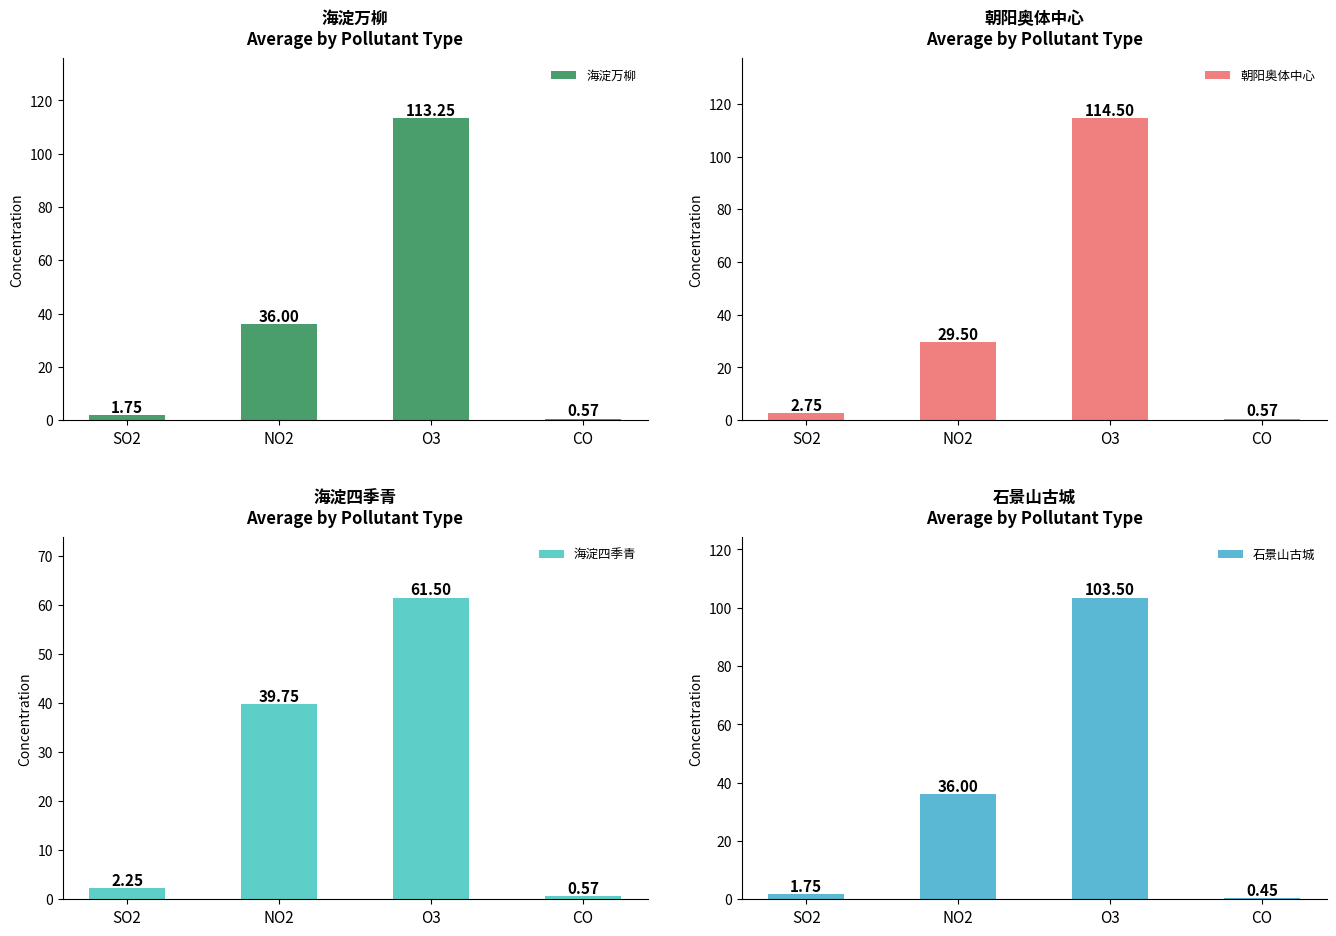

Does the chart contain any negative values?

No